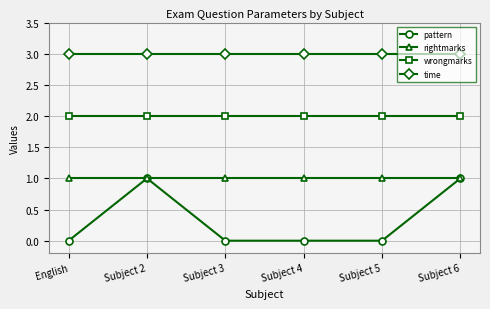

What position from the left is Subject 4?

4